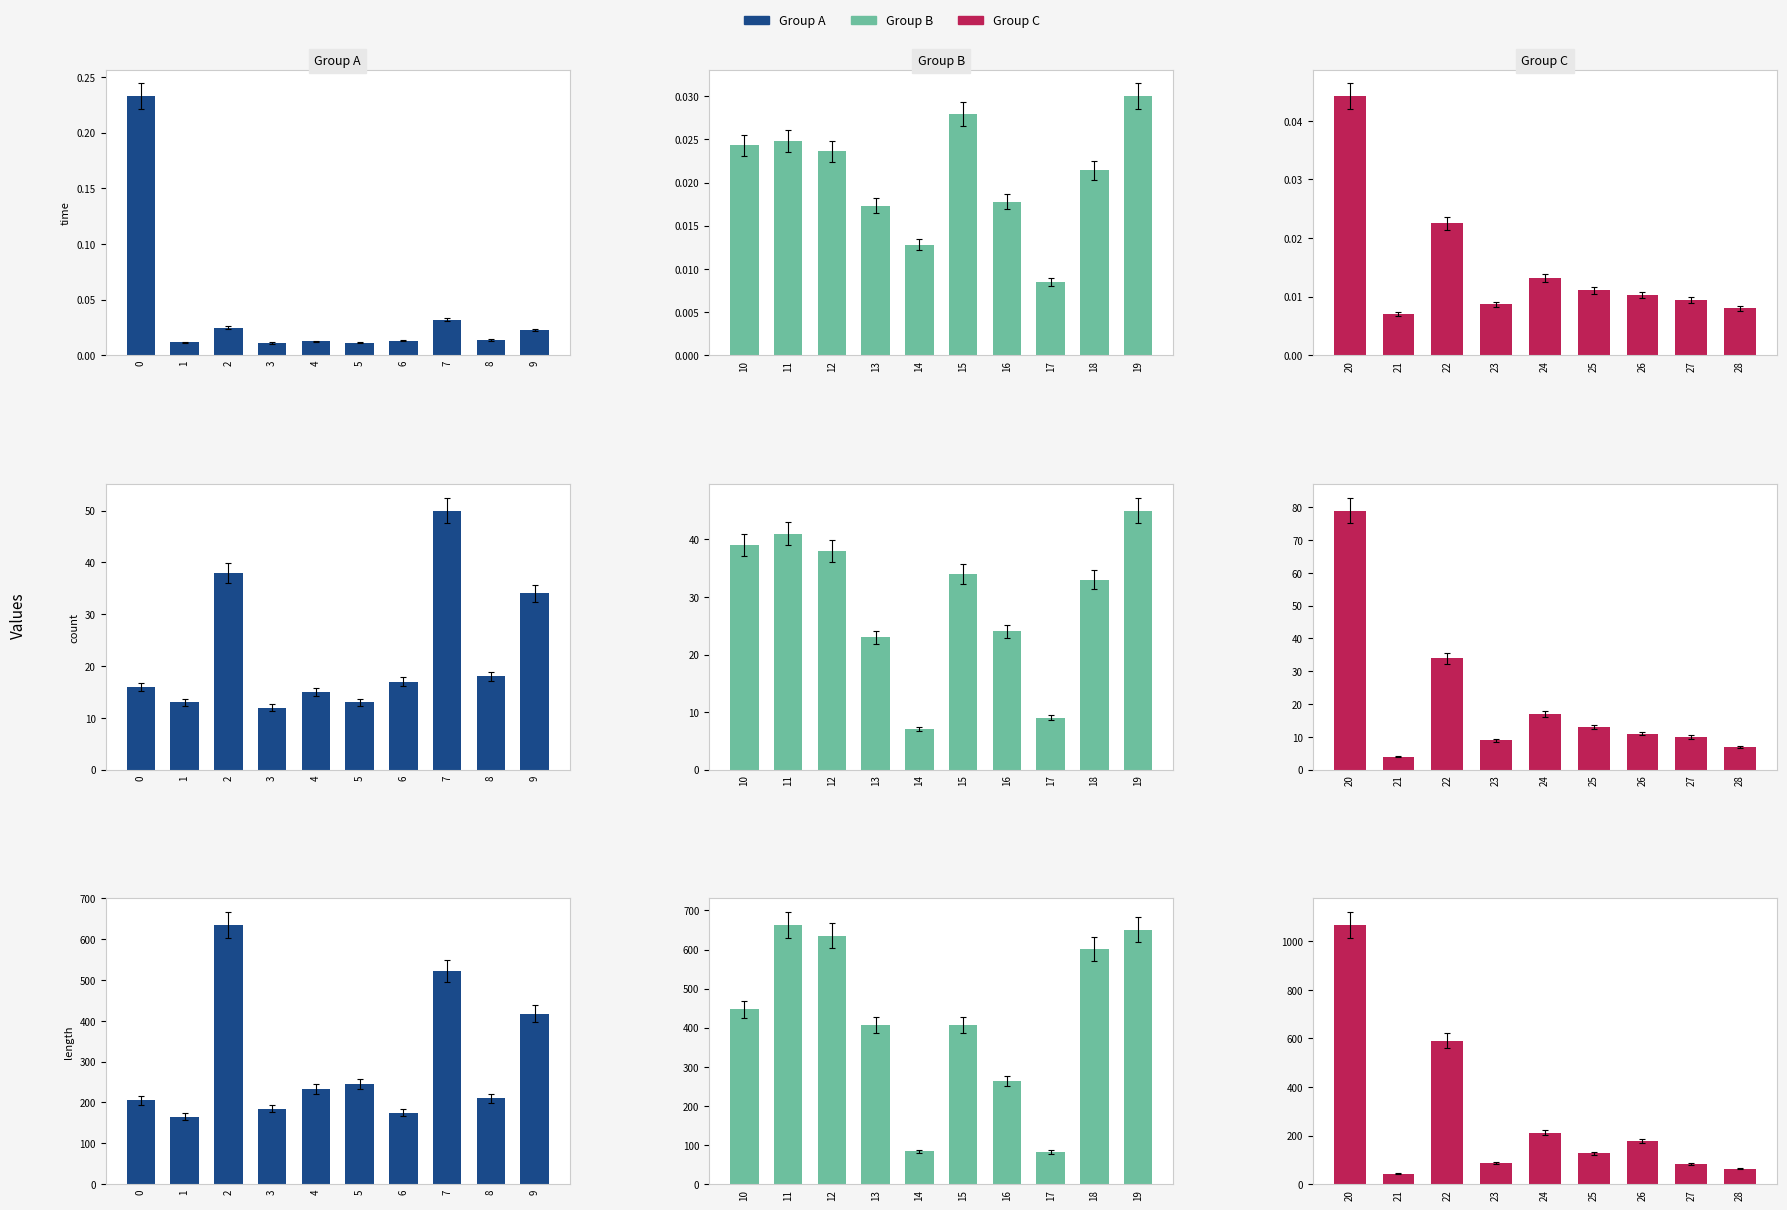

The count series shows 34.0 at 15. True or false?

True